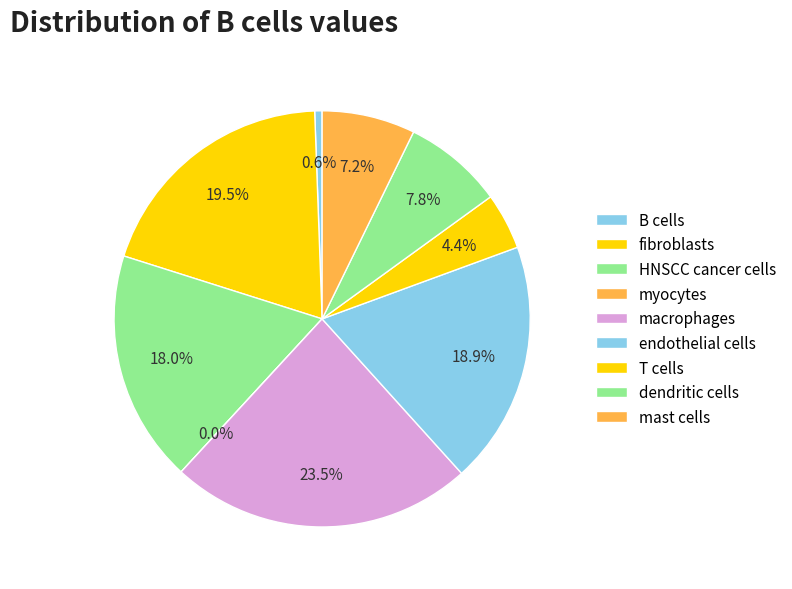

True or false: T cells accounts for 1% of the total.

False